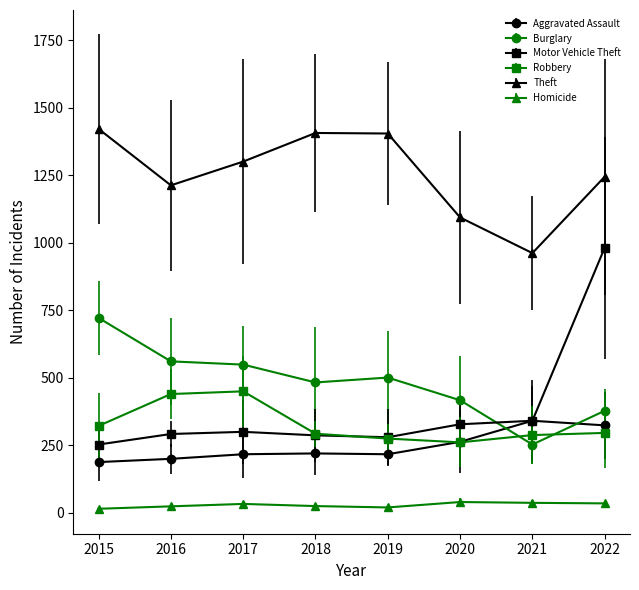

What is the greatest value displayed?

1422